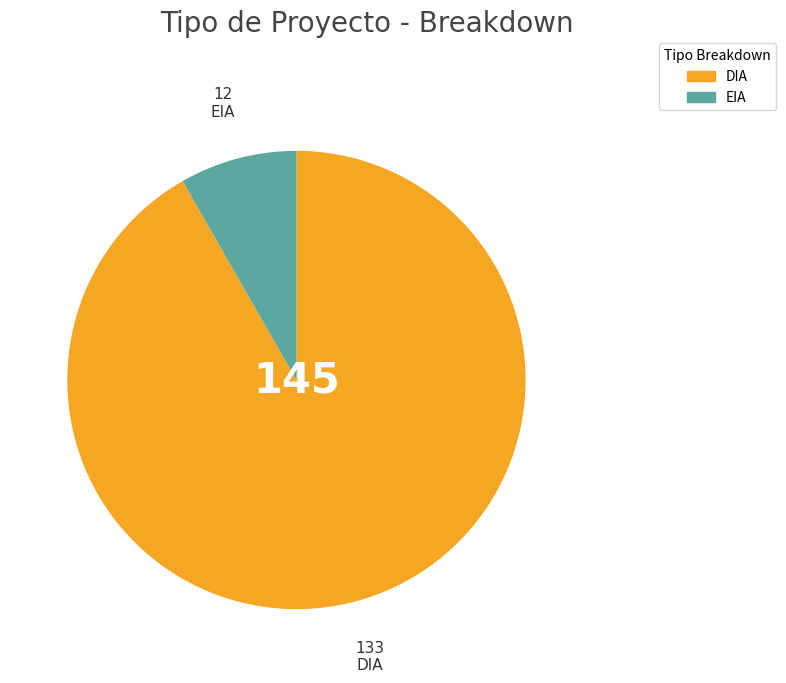

What is the majority slice?

DIA